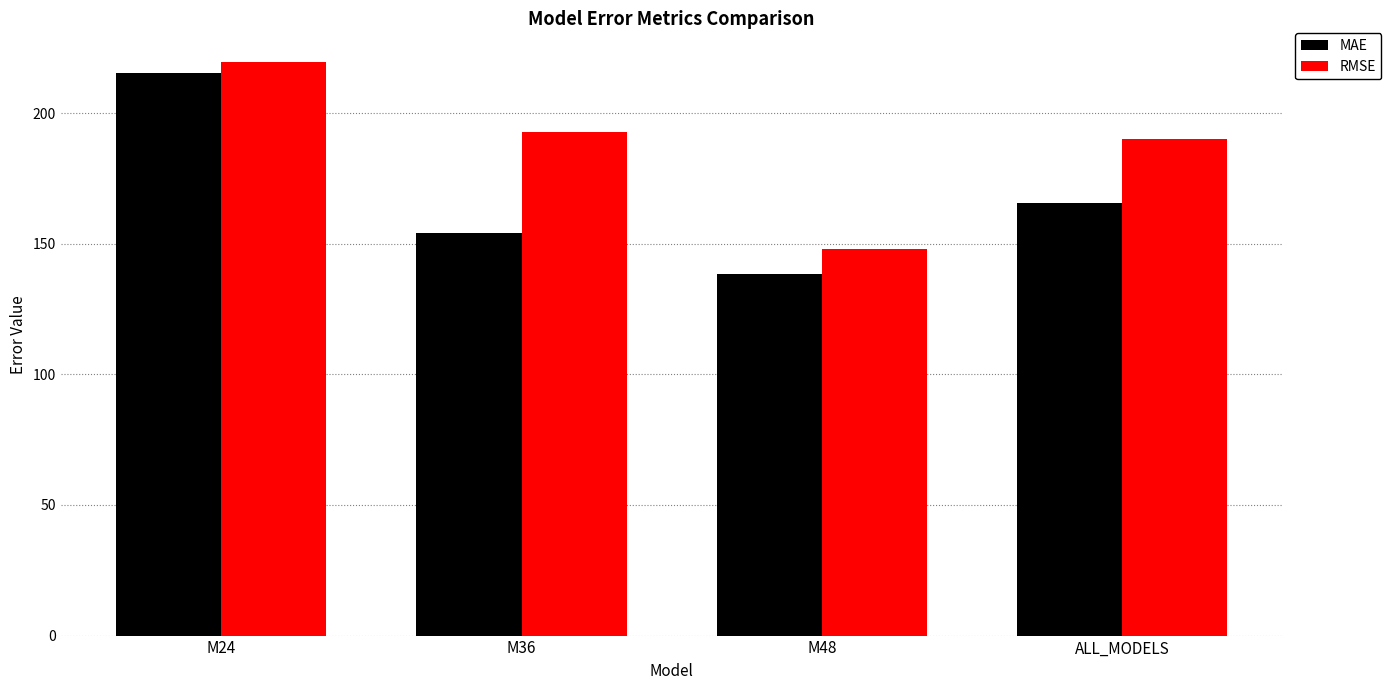

What is the value of the MAE bar at the 2nd from the left?

154.2